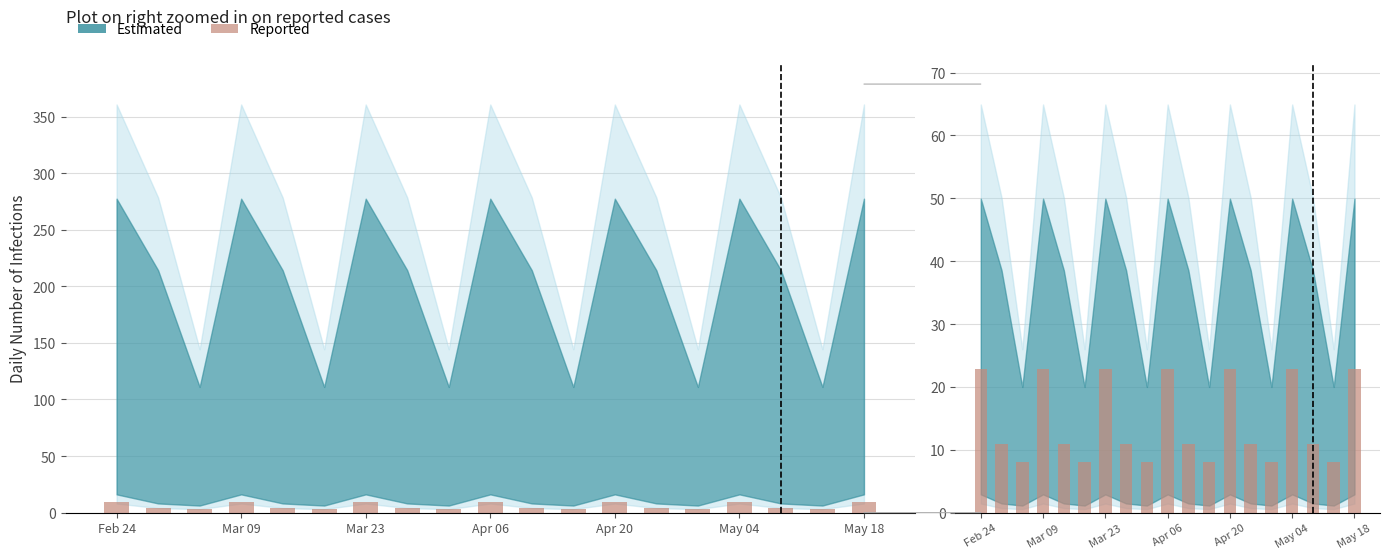

True or false: the data shows 18.7 at Apr 20.

False